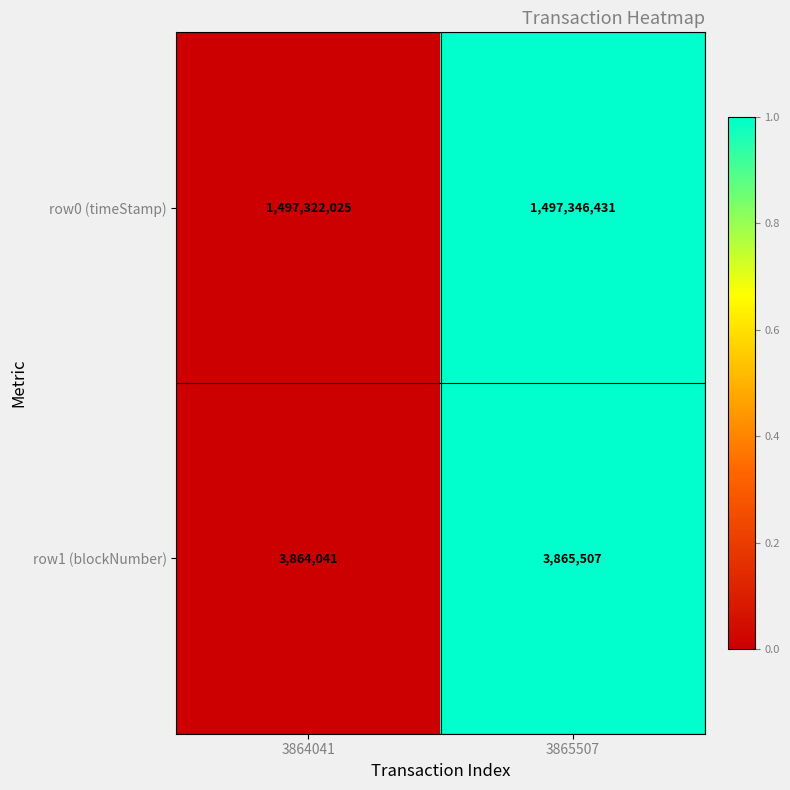

Reading right to left, transcribe all the data shown in this chart.

row0 (timeStamp): 1497346431	1497322025
row1 (blockNumber): 3865507	3864041